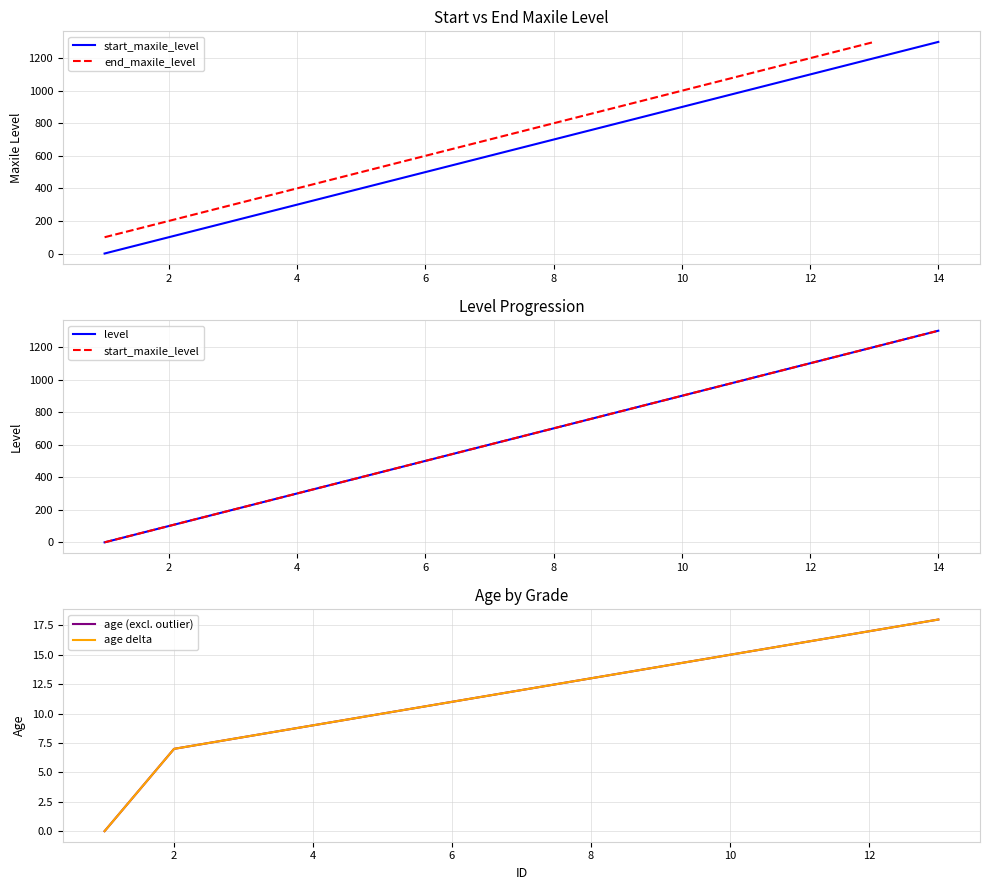

True or false: level and start_maxile_level intersect in this chart.

False